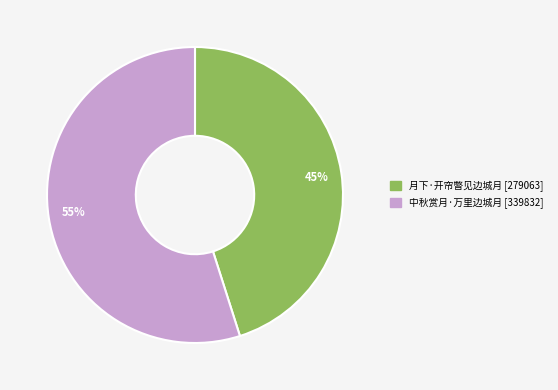

The 55% slice represents 55% of the pie. True or false?

True